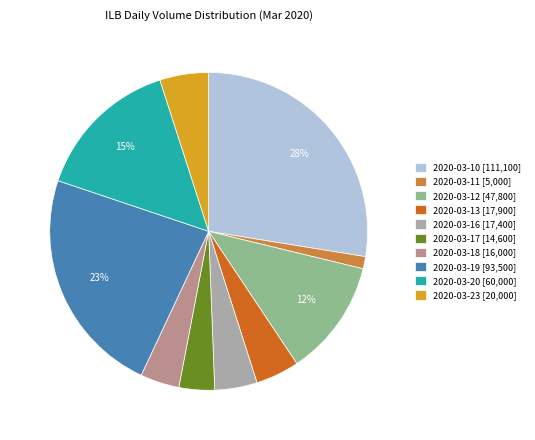

The 2020-03-17 slice represents 14% of the pie. True or false?

False